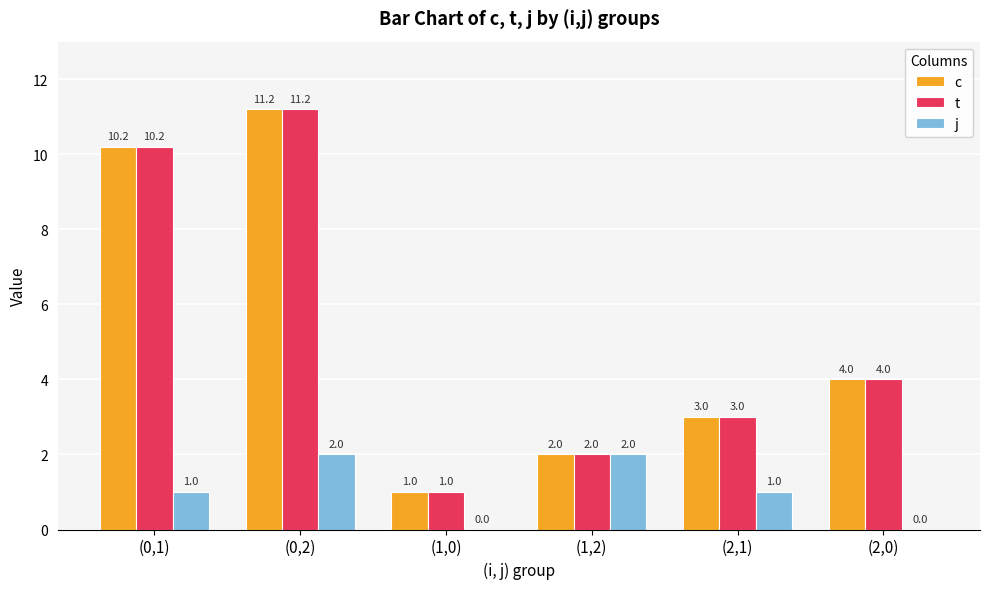

The j series shows 0.0 at (2,0). True or false?

True